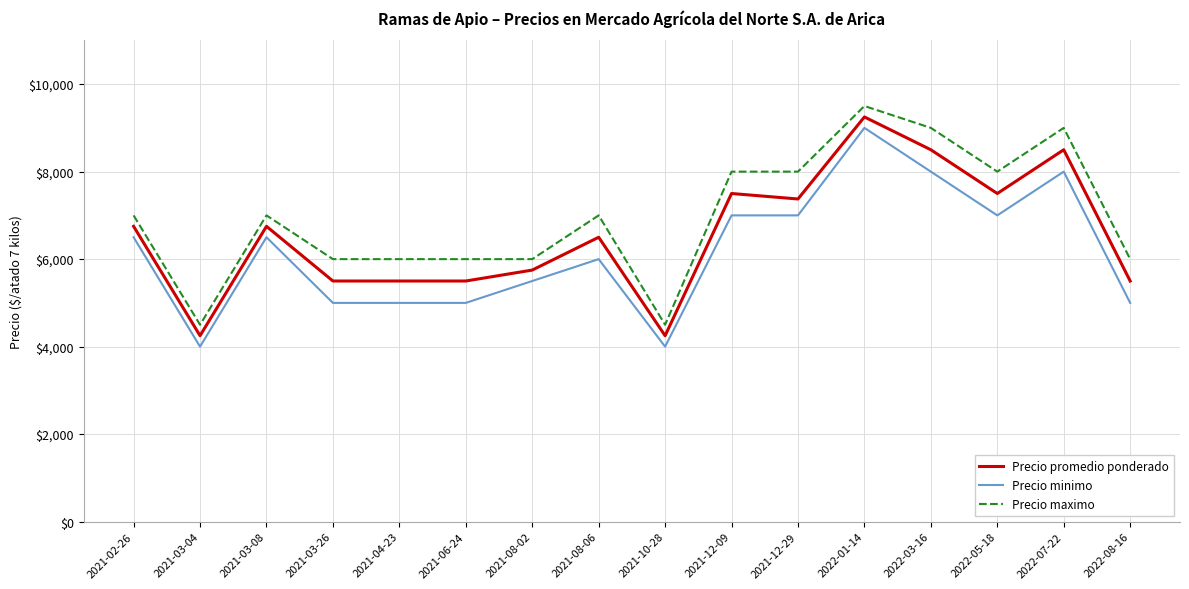

What is the smallest value displayed?

4000